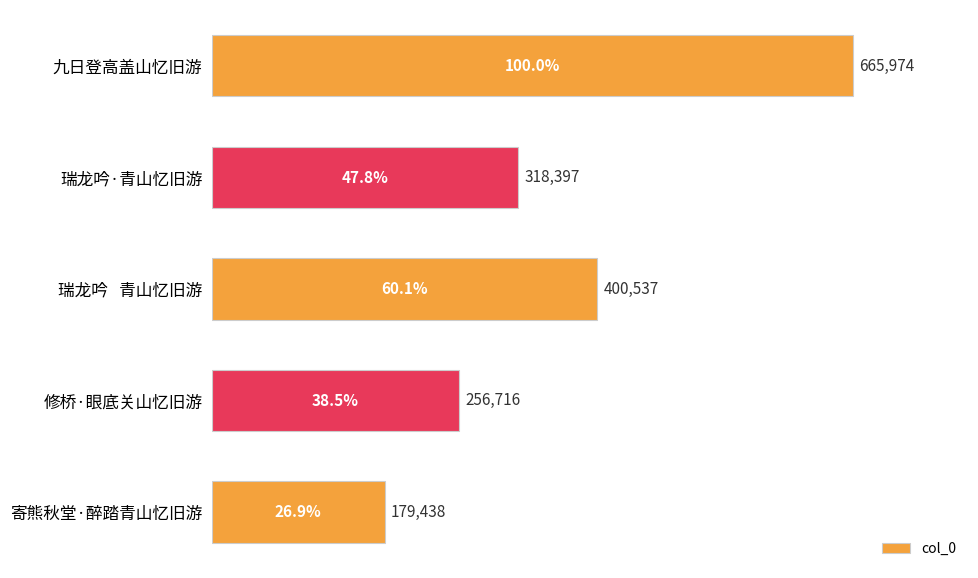

Reading top to bottom, extract all data points from this chart.

九日登高盖山忆旧游=665974	瑞龙吟·青山忆旧游=318397	瑞龙吟   青山忆旧游=400537	修桥·眼底关山忆旧游=256716	寄熊秋堂·醉踏青山忆旧游=179438